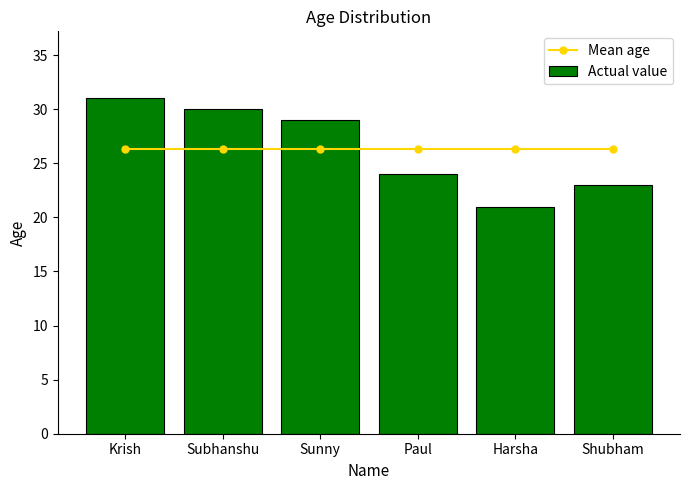

What is the total value across all series at Krish?

57.3